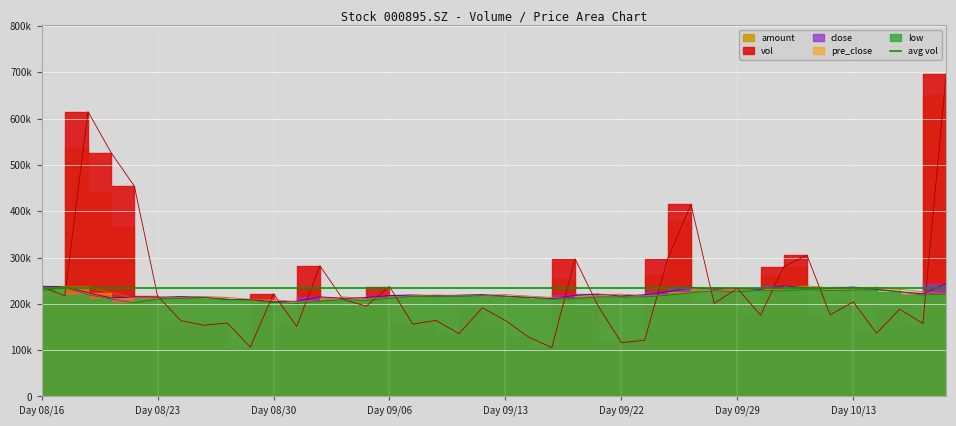

True or false: low and pre_close intersect in this chart.

True